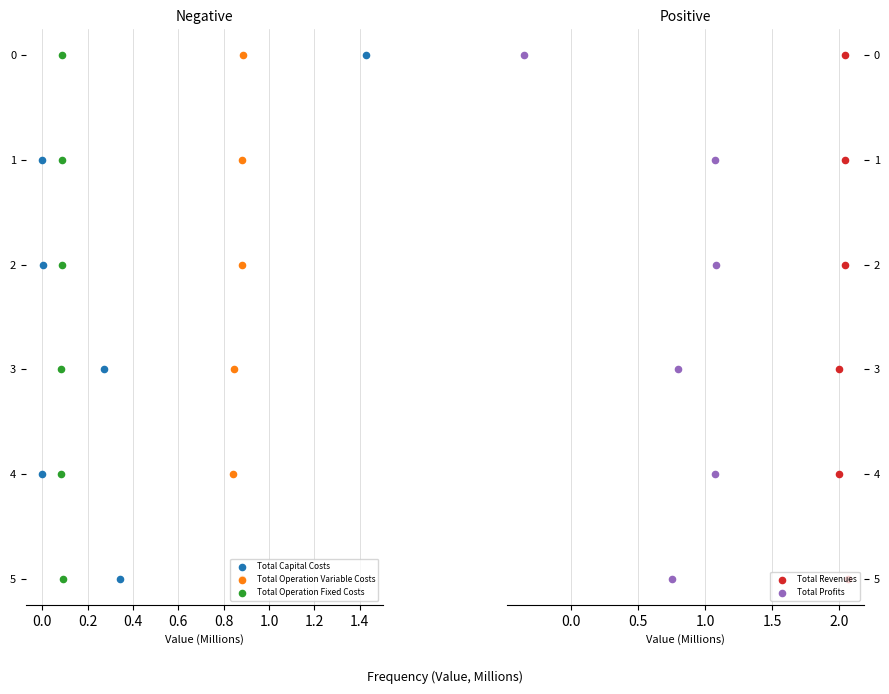

Which series reaches the minimum Y coordinate?

Total Capital Costs